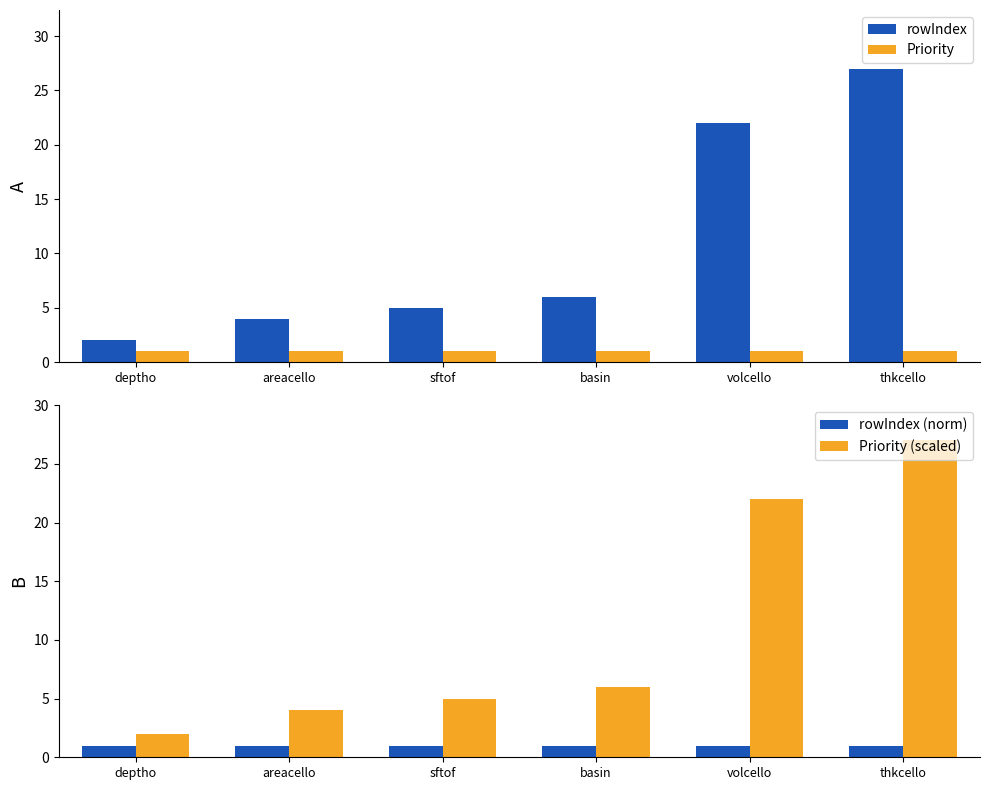

How many series are shown in this chart?

4